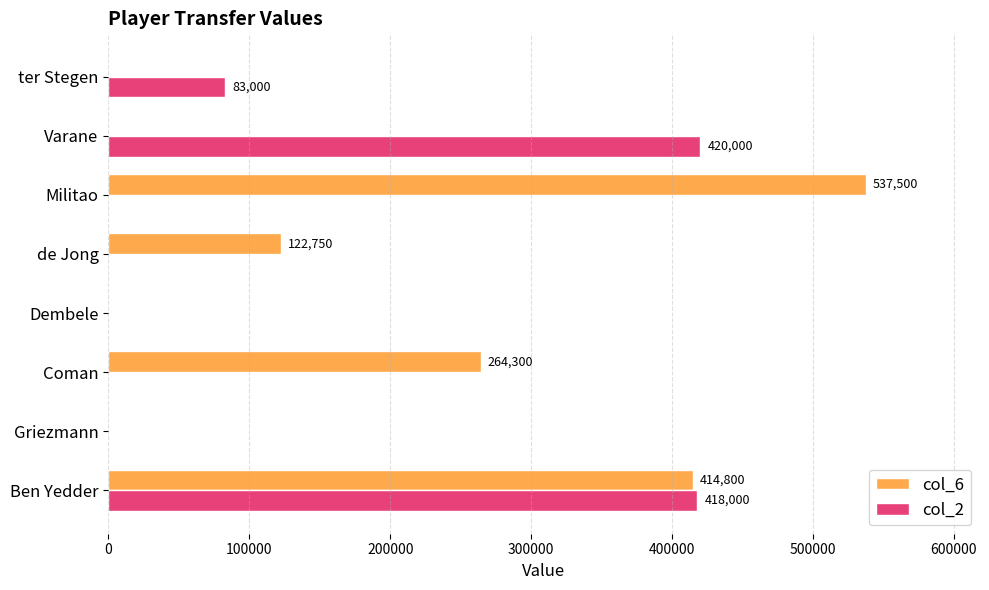

What is the sum of all col_6 values?

1339350